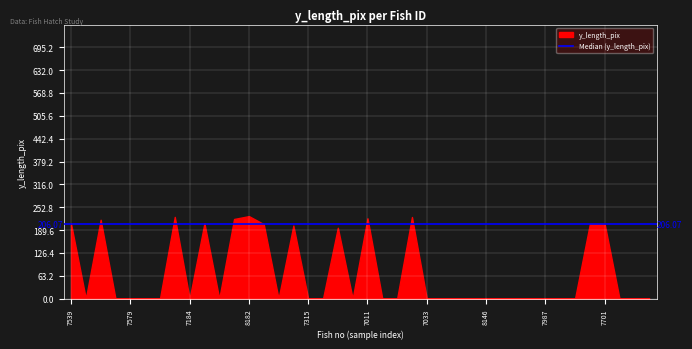

What is the difference between the maximum and minimum values?

228.2